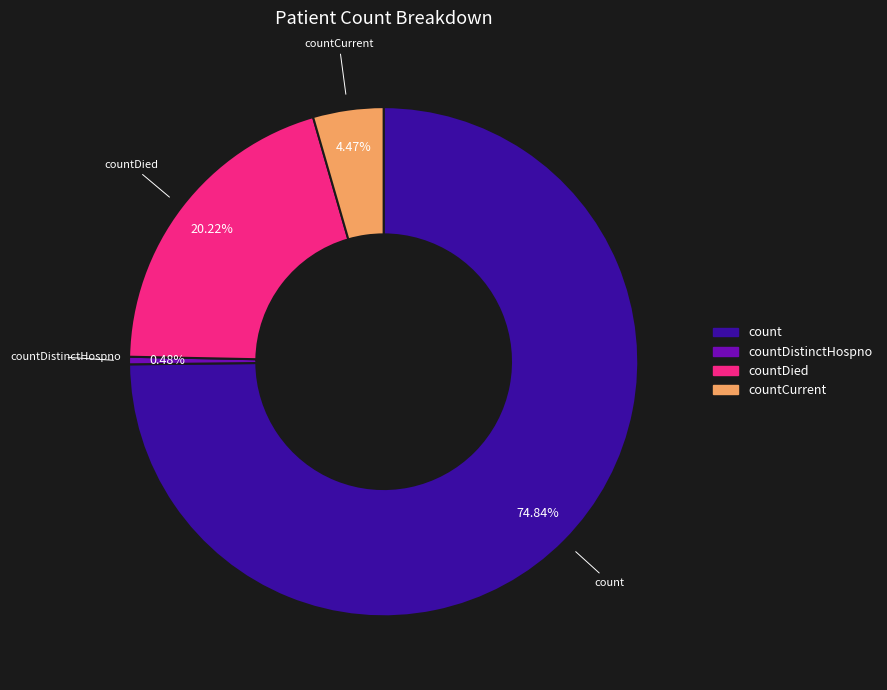

Combined, do countDied and countCurrent account for over 50%?

No